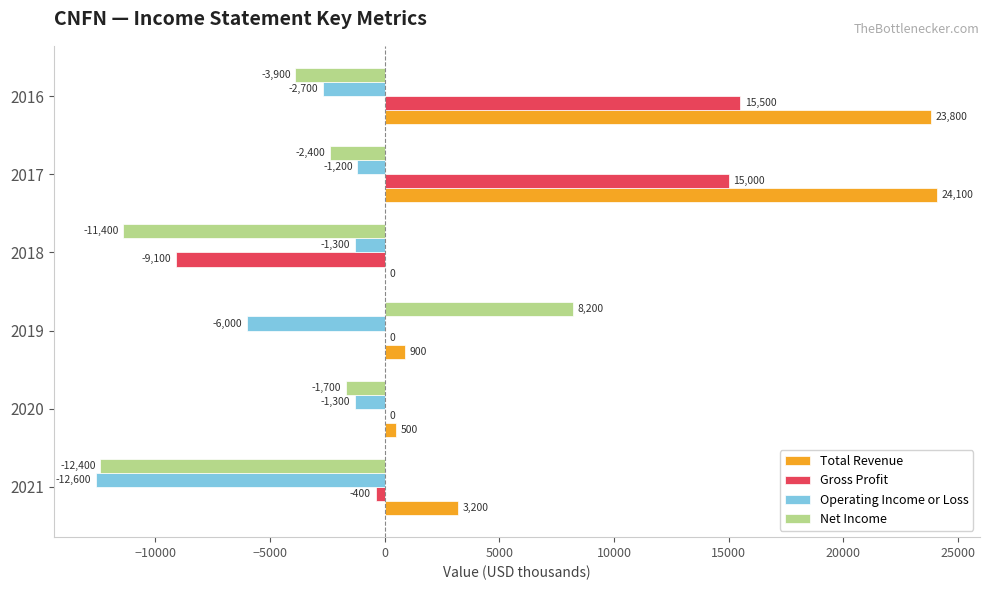

At which label does Net Income reach its peak?

2019